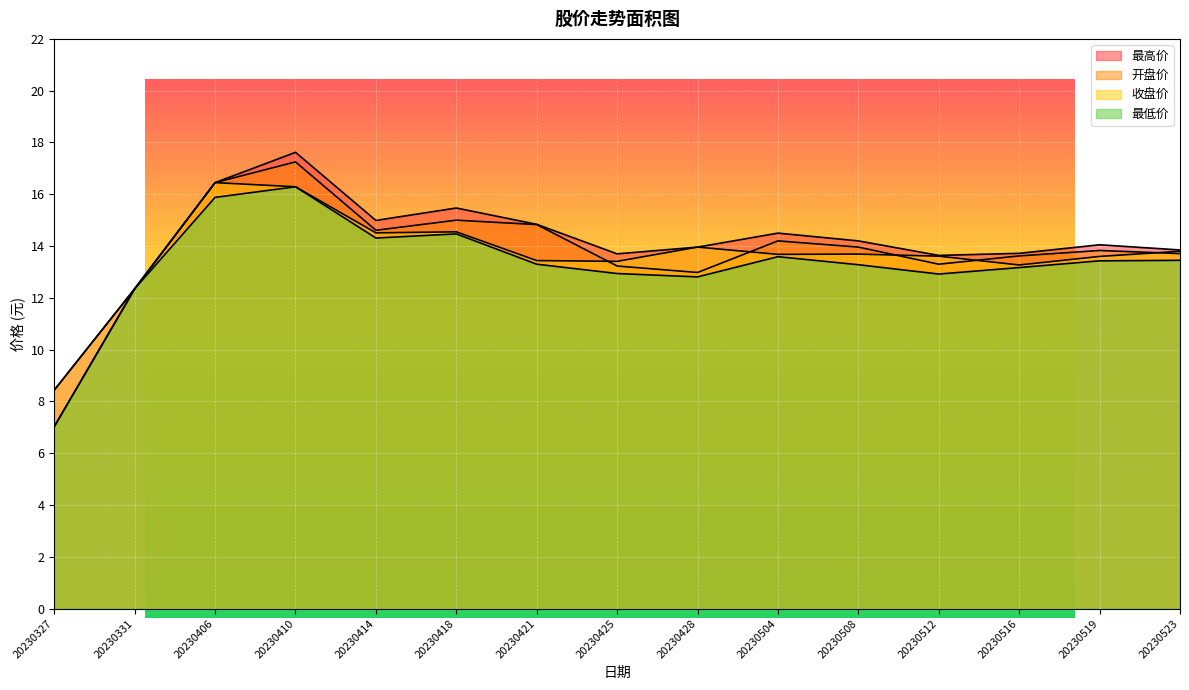

At which category is the sum across all series the highest?

20230410